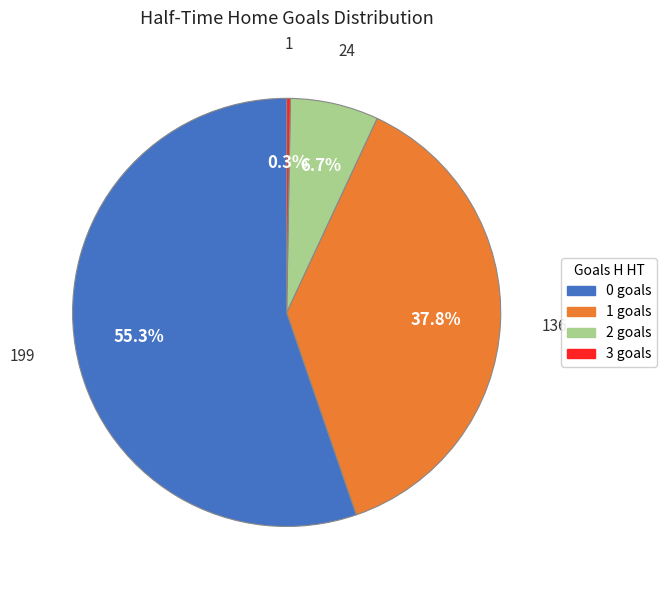

True or false: 0 accounts for 55% of the total.

True